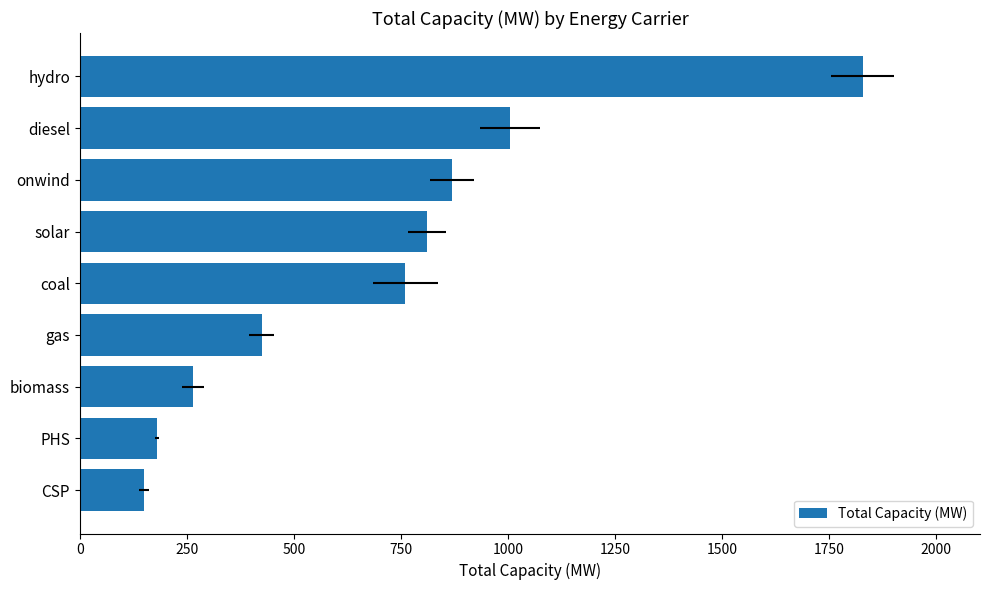

How many bars are there in total?

9